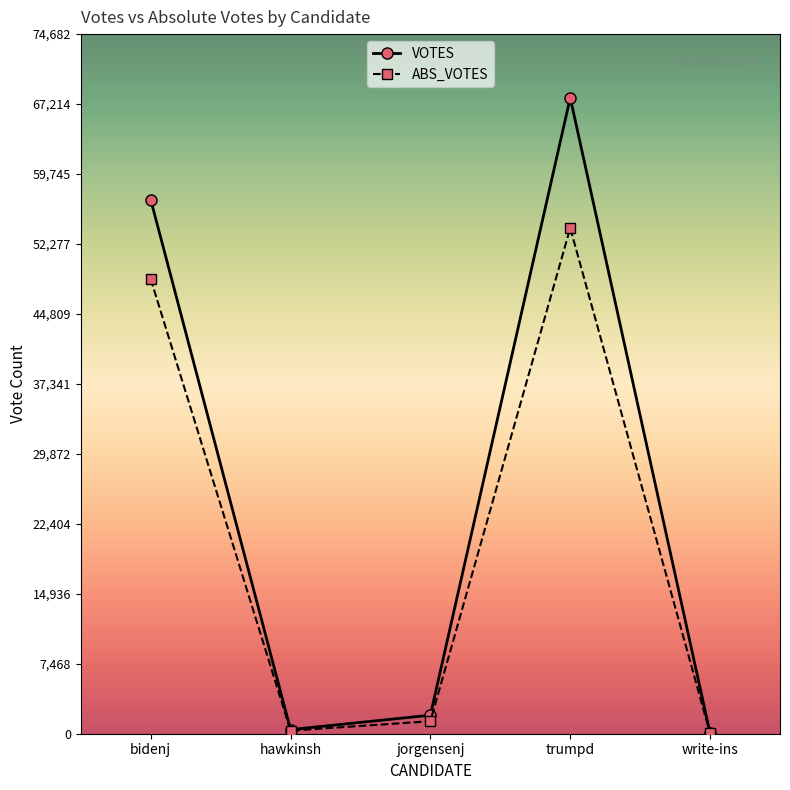

List the series in order of their overall mean, lowest first.

ABS_VOTES, VOTES